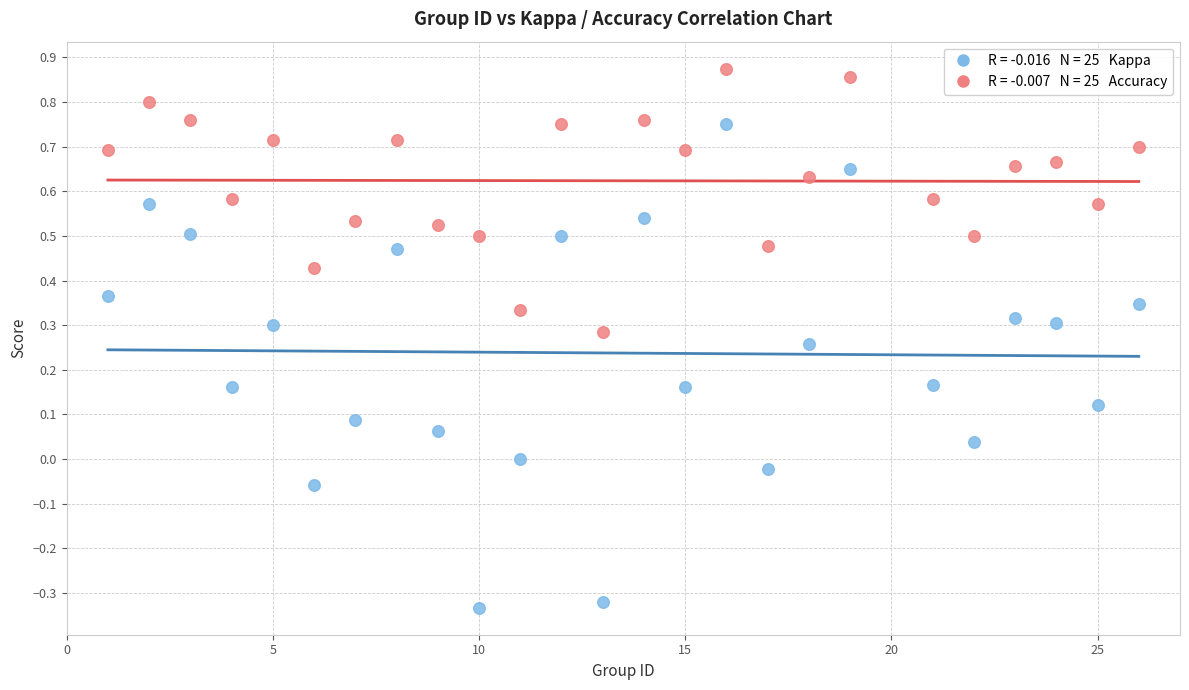

Across all data points, what is the range of Y values (max minus min)?

1.2